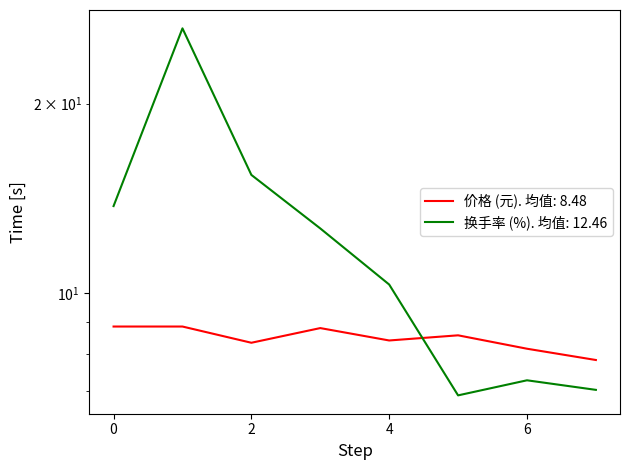

Which series changed the most between 2022-11-14 and 2022-11-15?

换手率